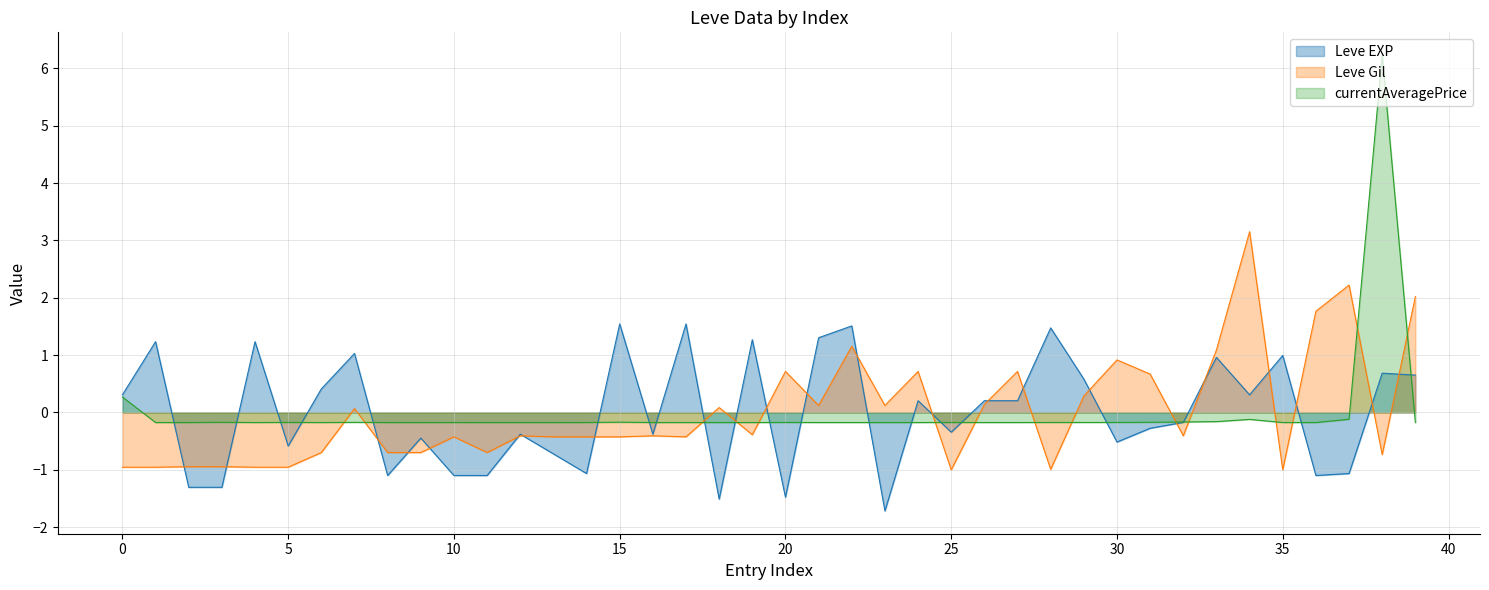

What is the value of the Leve Gil point at the 15th from the left?

-0.4